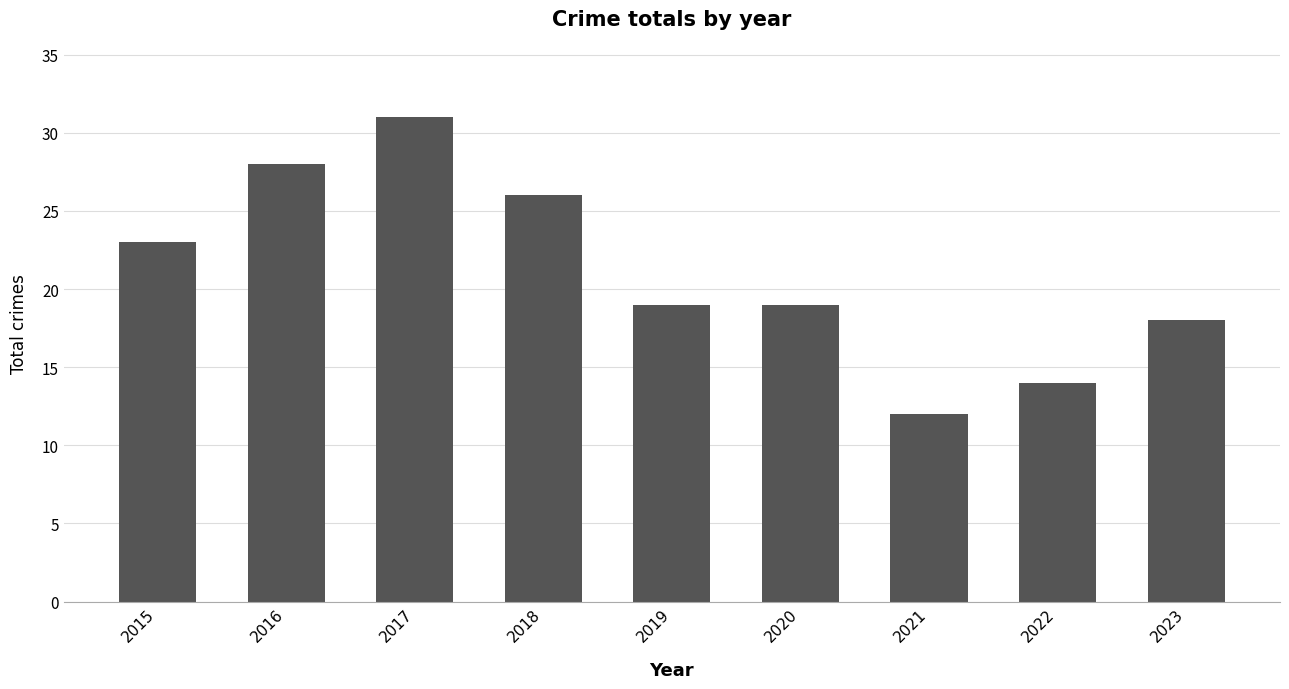

What is the difference between the values at 2016 and 2020?

9